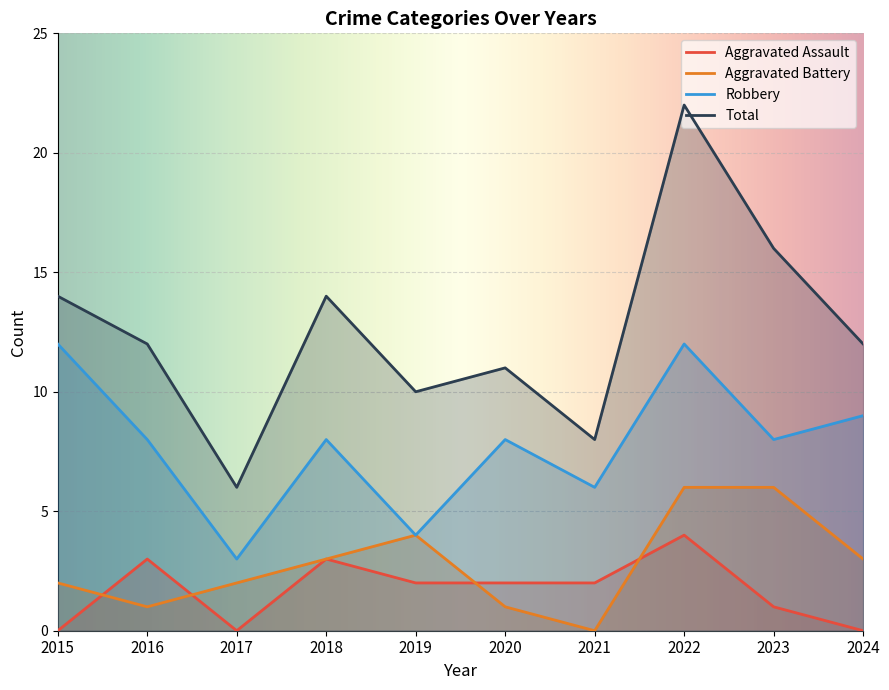

How many values in the Total series are below 12?

4